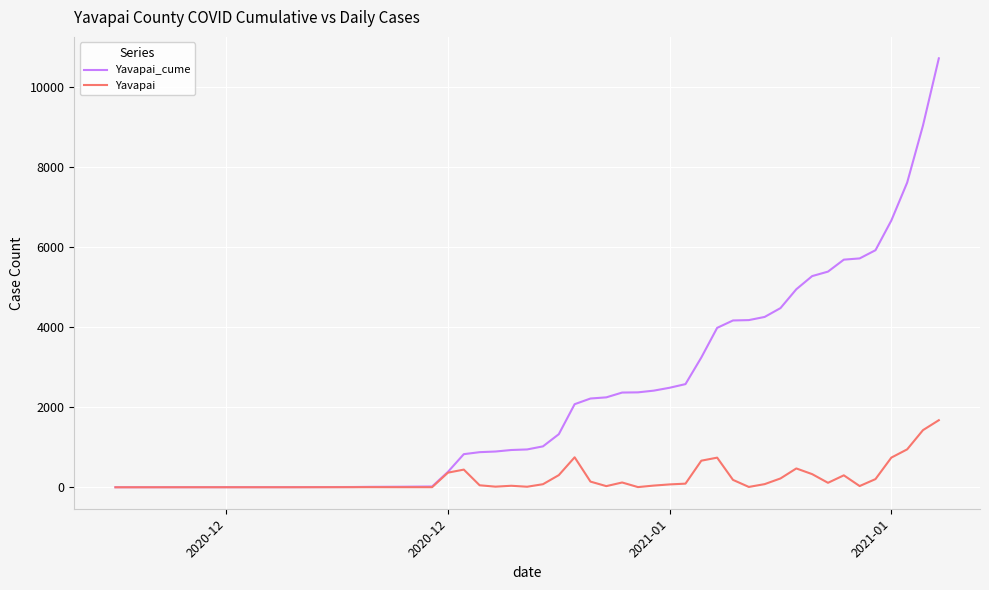

Which series has the largest total across all categories?

Yavapai_cume